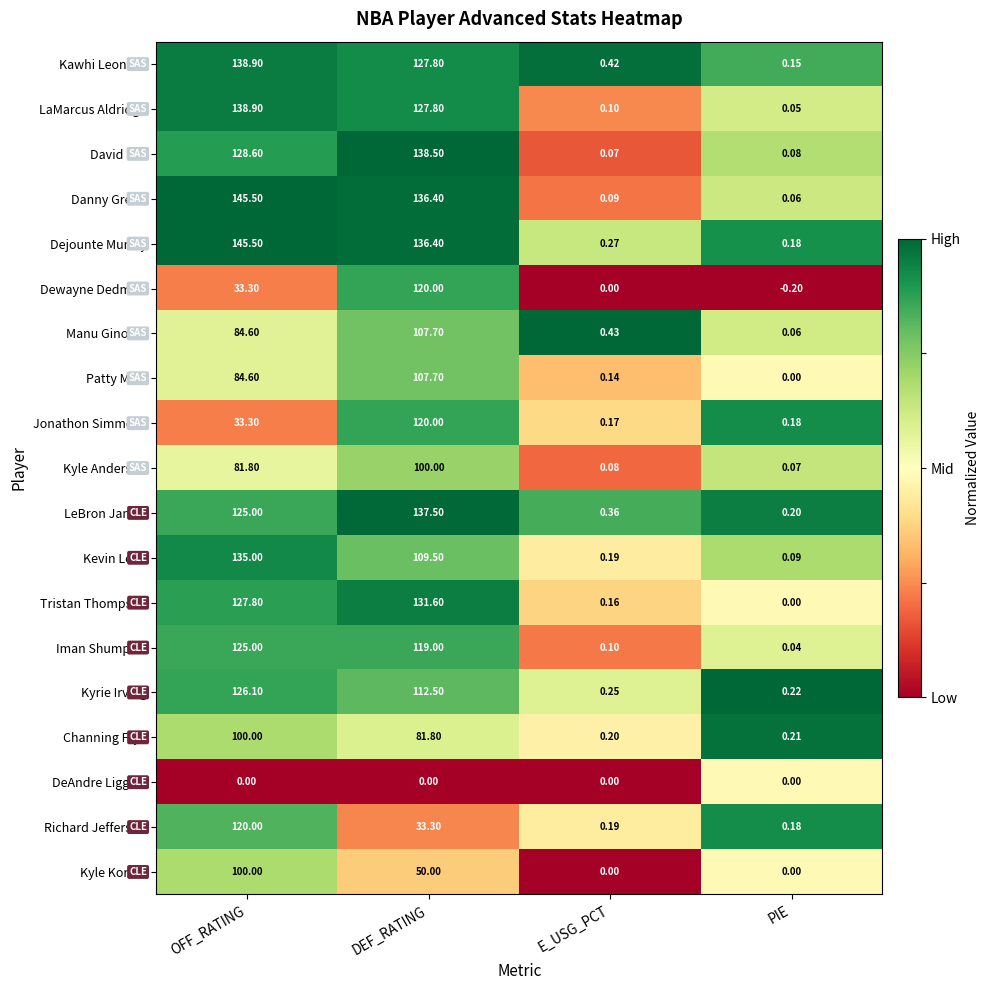

How many data points does each series have?

4